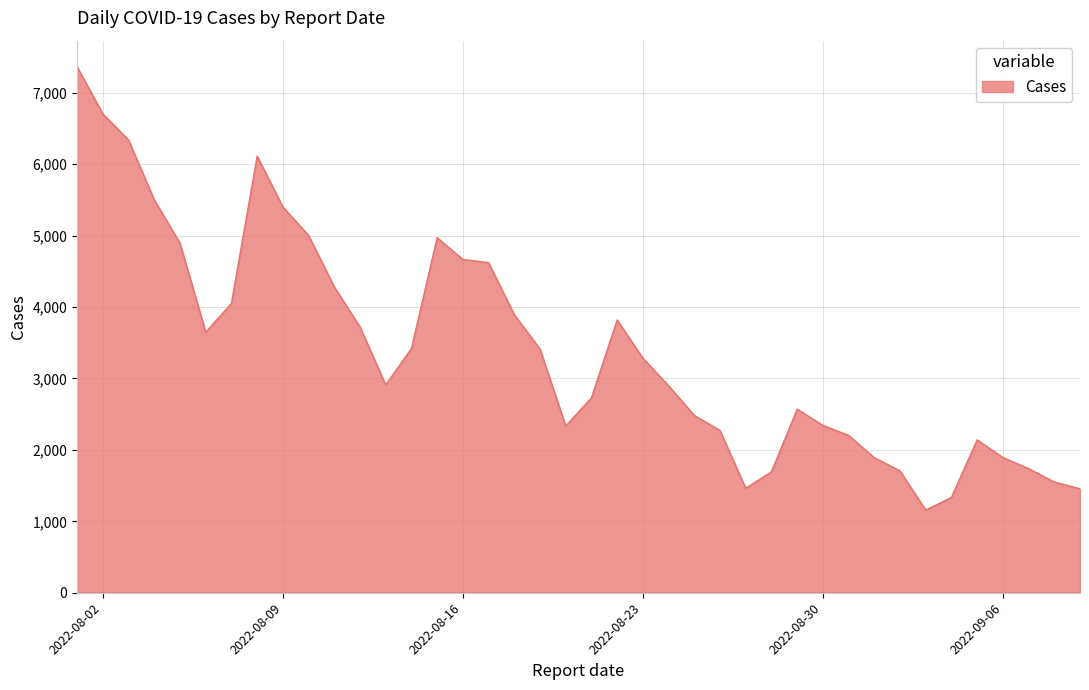

What is the average value?

3396